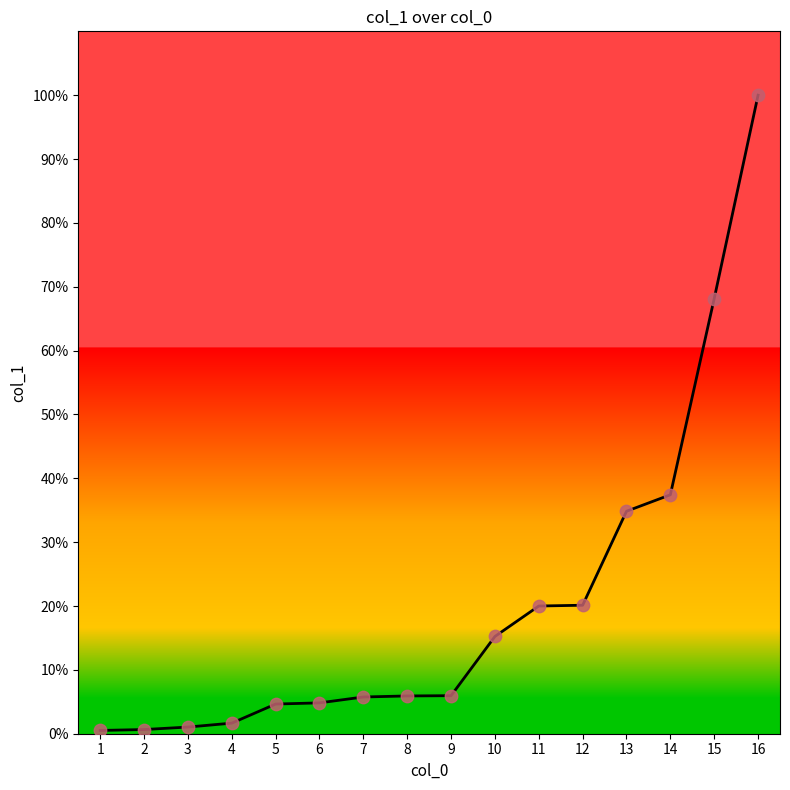

Approximately how many times larger is the value at 2 compared to 9?

0.1